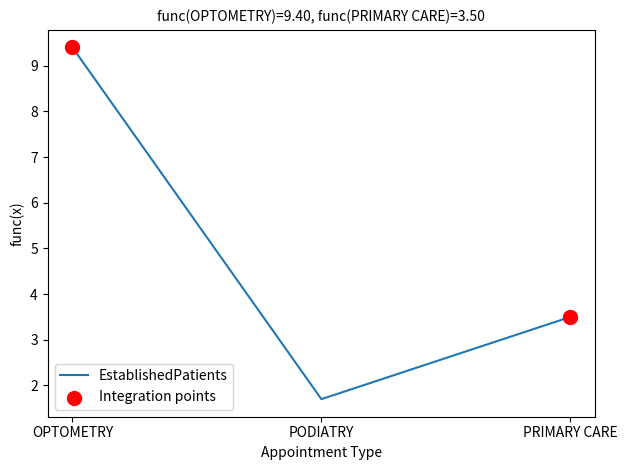

What is the change in value from OPTOMETRY to PRIMARY CARE?

-5.9